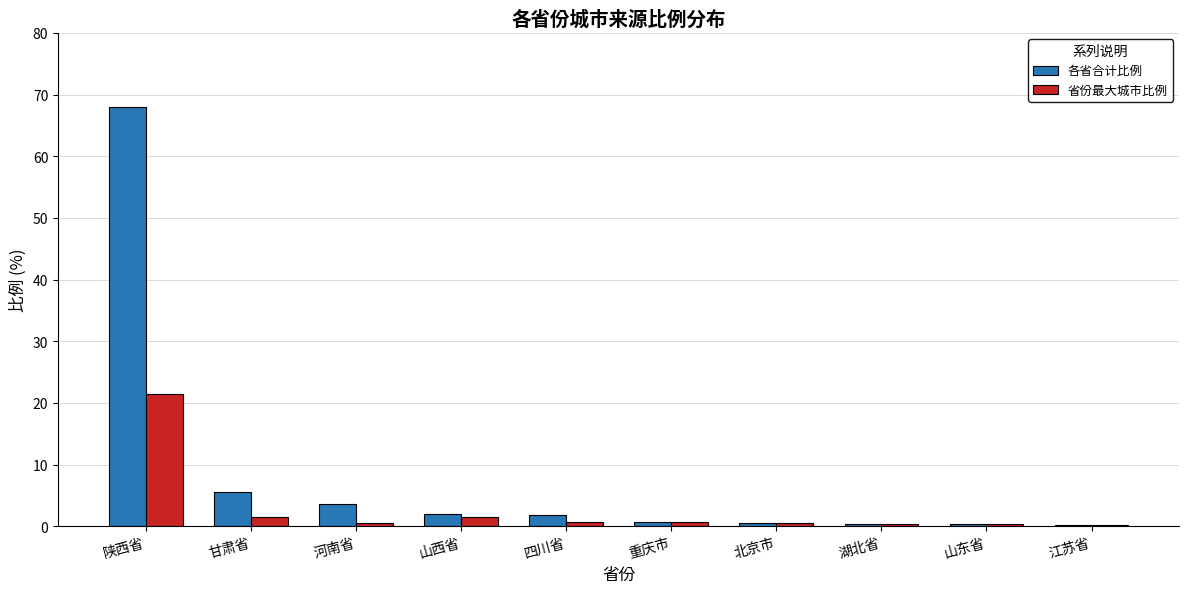

What is the greatest value displayed?

68.0